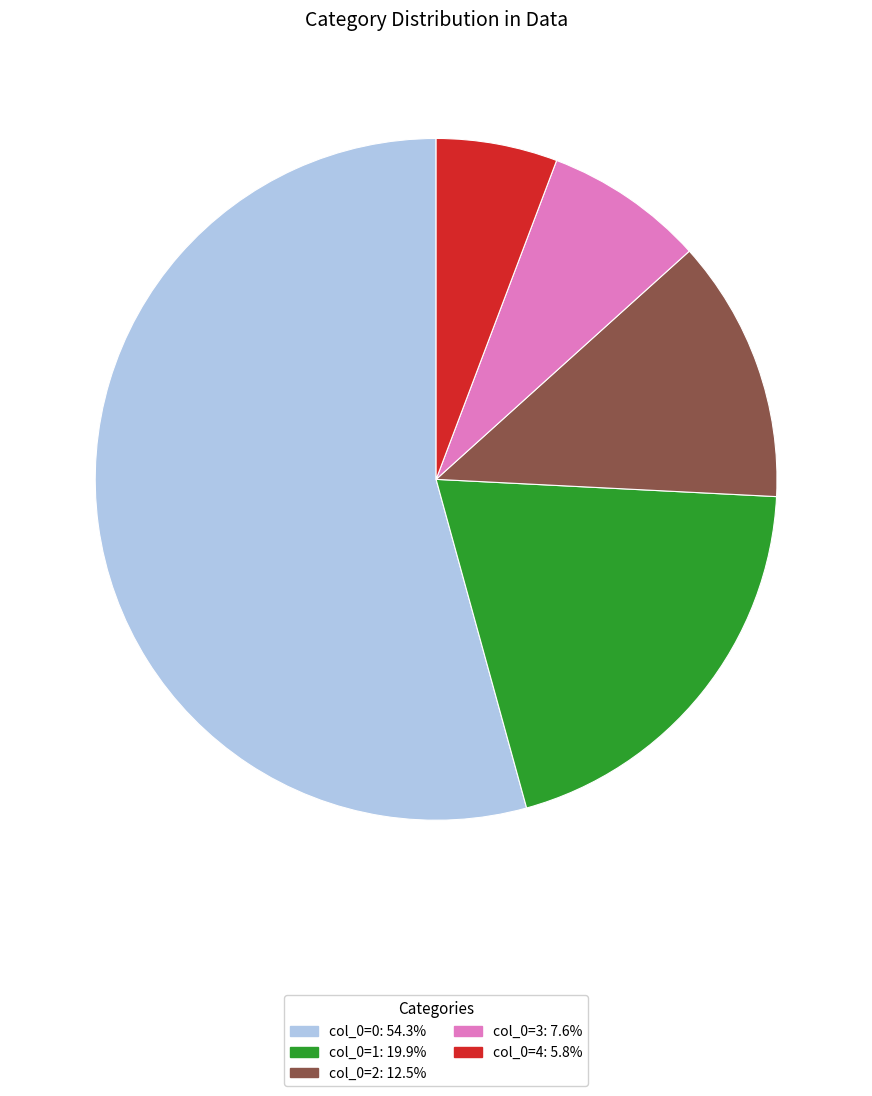

Does any single category account for the majority?

Yes